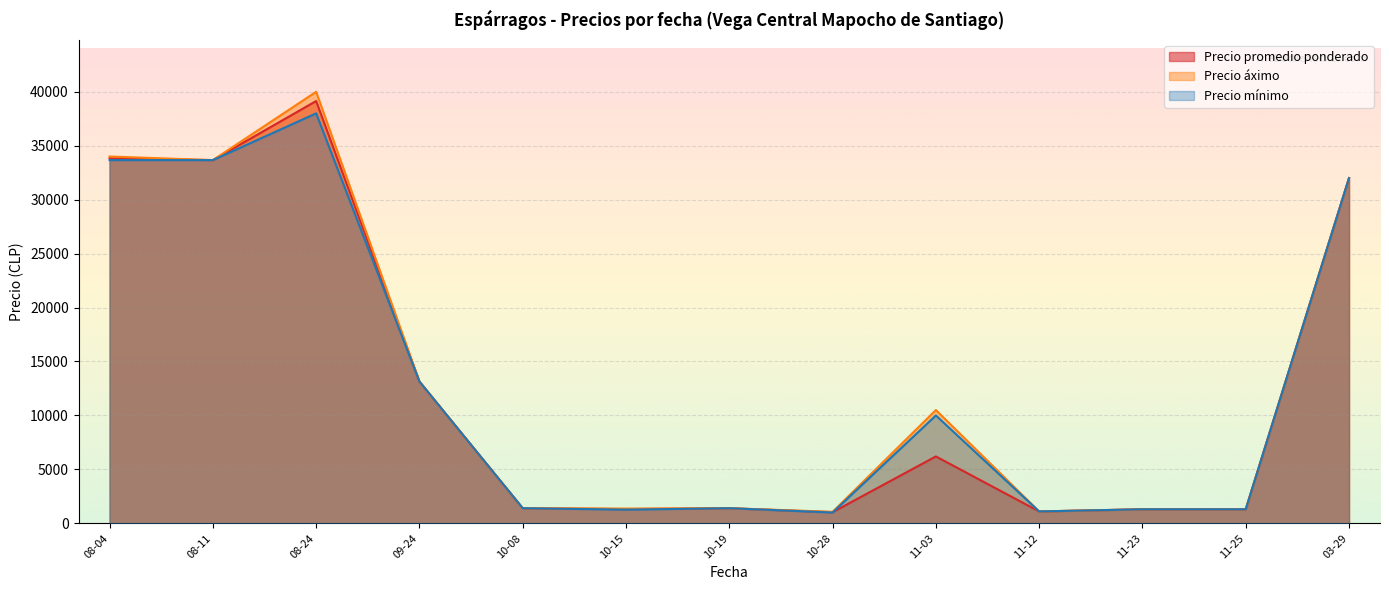

Where is Precio áximo nearest to the value 20533?

09-24